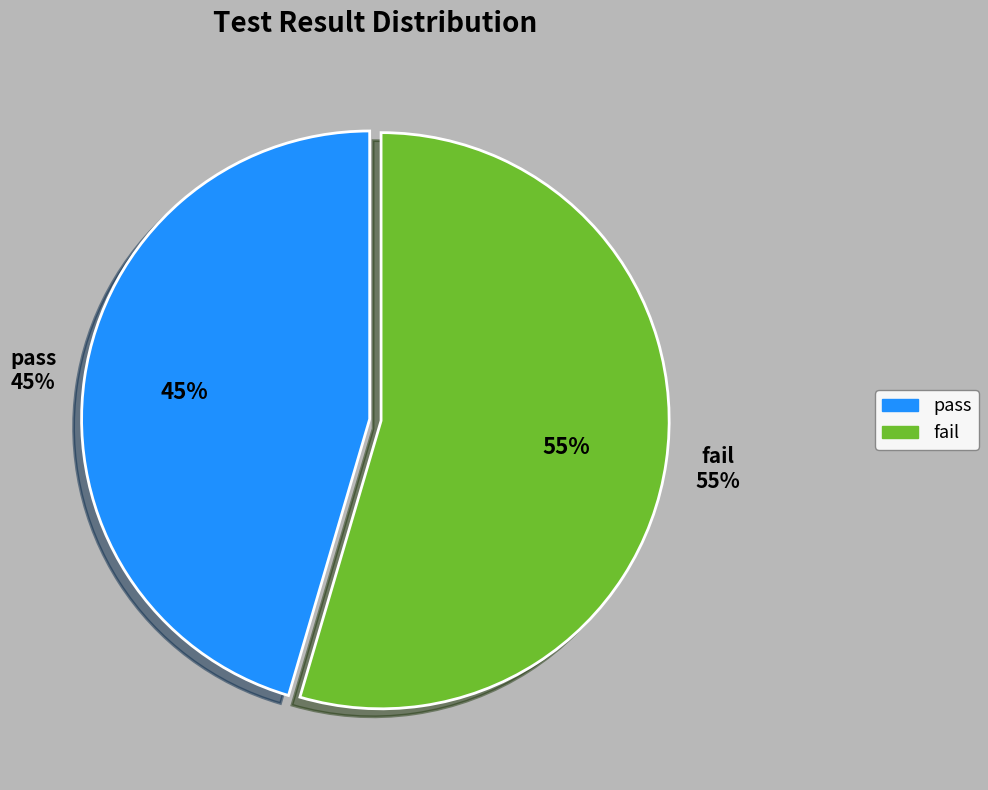

How much of the chart is everything except fail?

45.5%